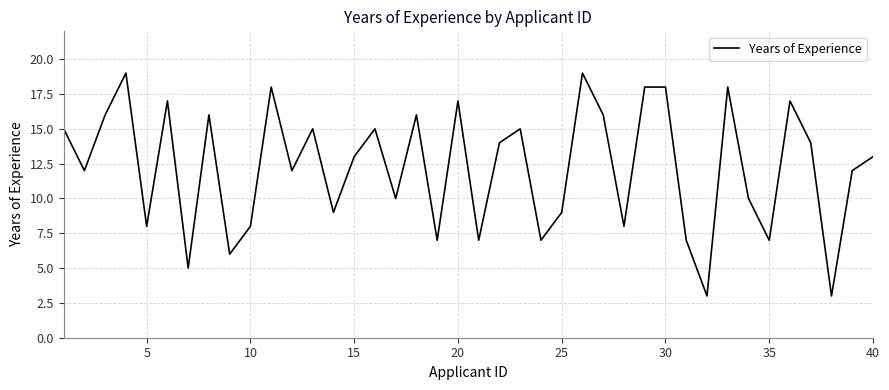

What is the smallest value displayed?

3